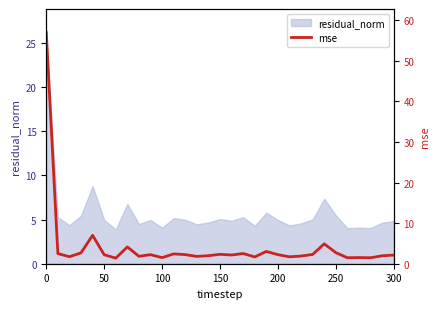

True or false: residual_norm has a value of 2.7 at 150.

False